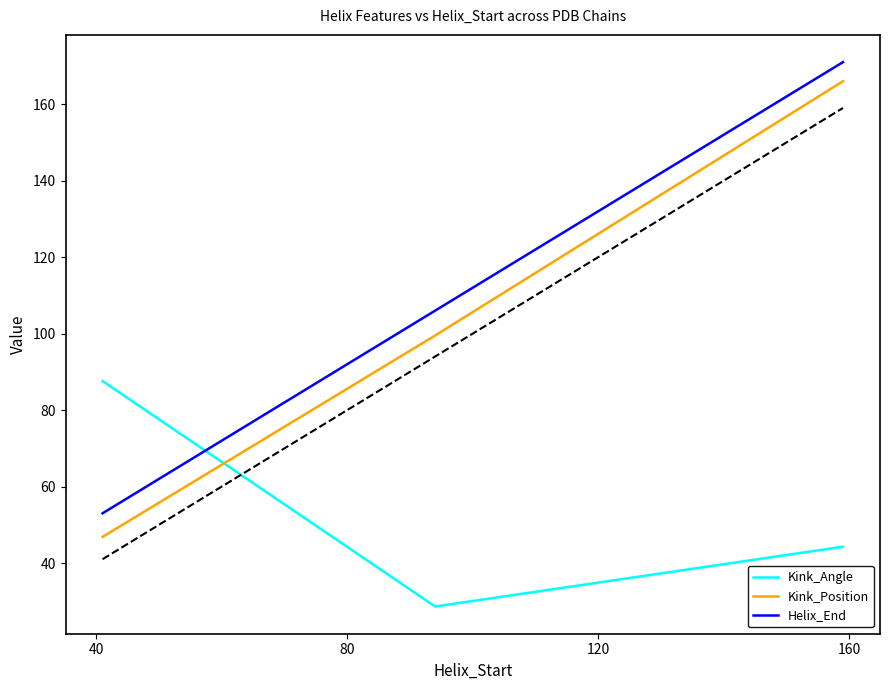

What is the difference between the maximum and minimum values in the Kink_Position series?

119.2